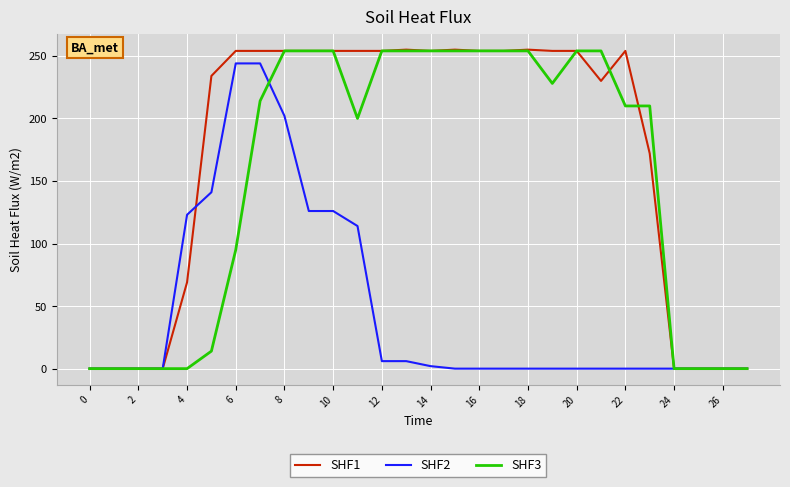

Which series has the largest total across all categories?

SHF1